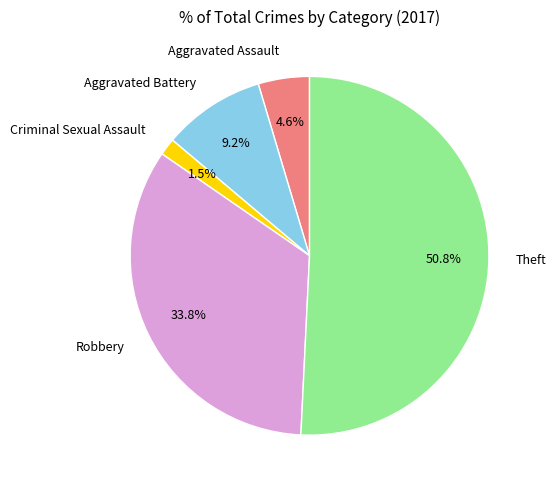

What is the smallest slice in the pie chart?

Criminal Sexual Assault